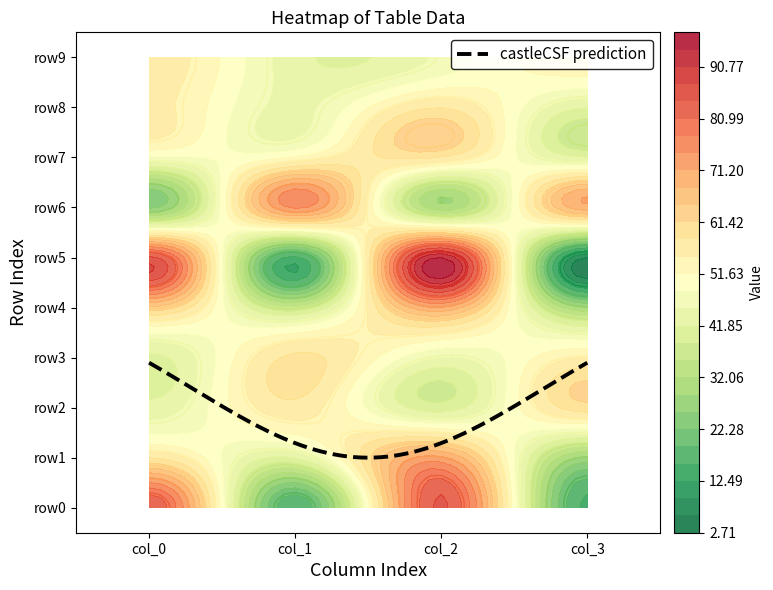

What is the highest value of the row2 series?

60